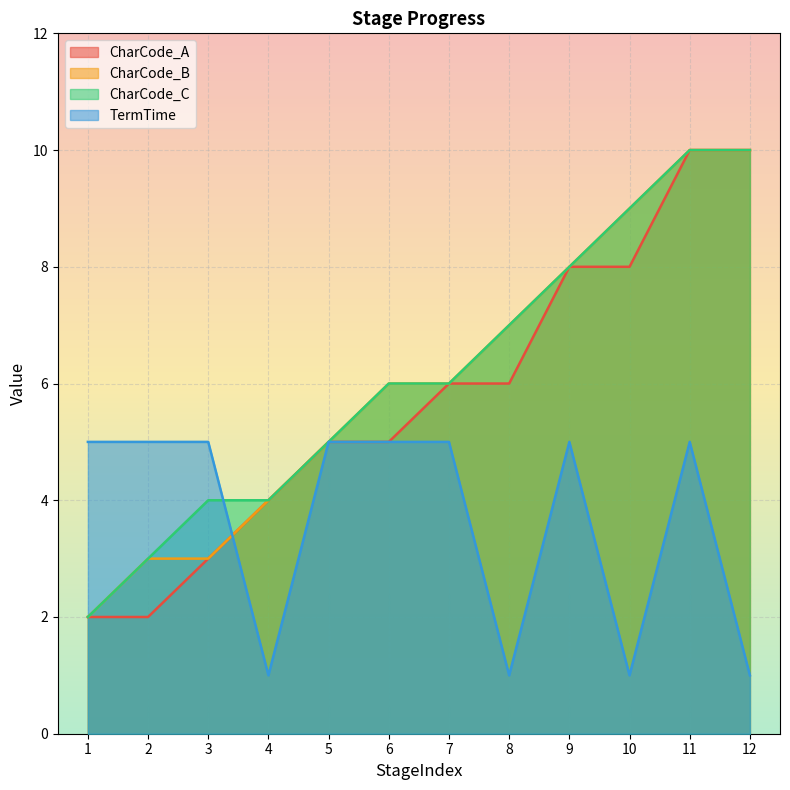

Rank the series by their maximum value, from highest to lowest.

CharCode_A, CharCode_B, CharCode_C, TermTime